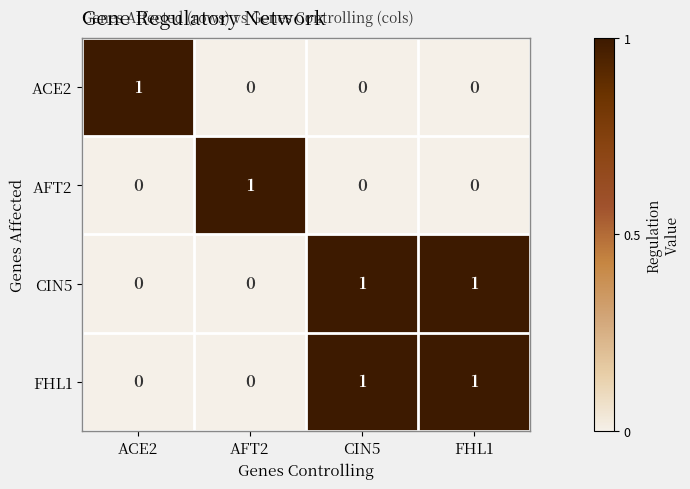

How many CIN5 values are between 0 and 1?

4